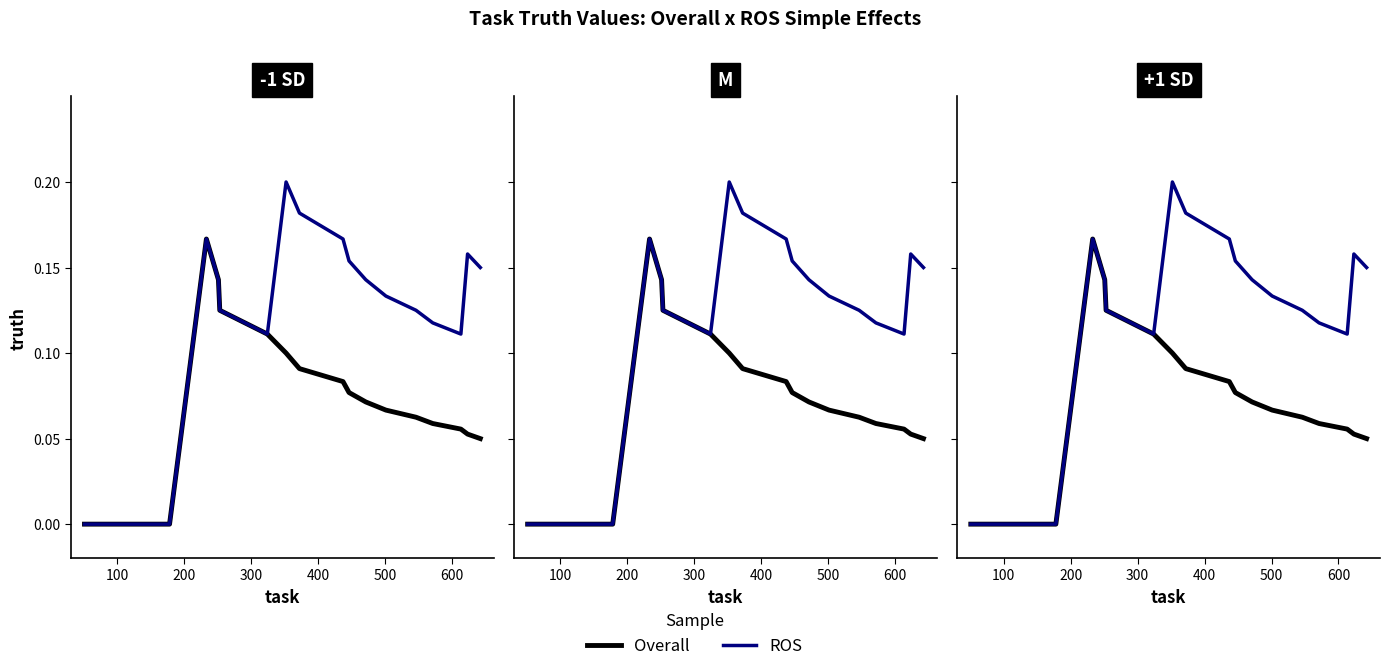

Does the chart have visible grid lines?

No